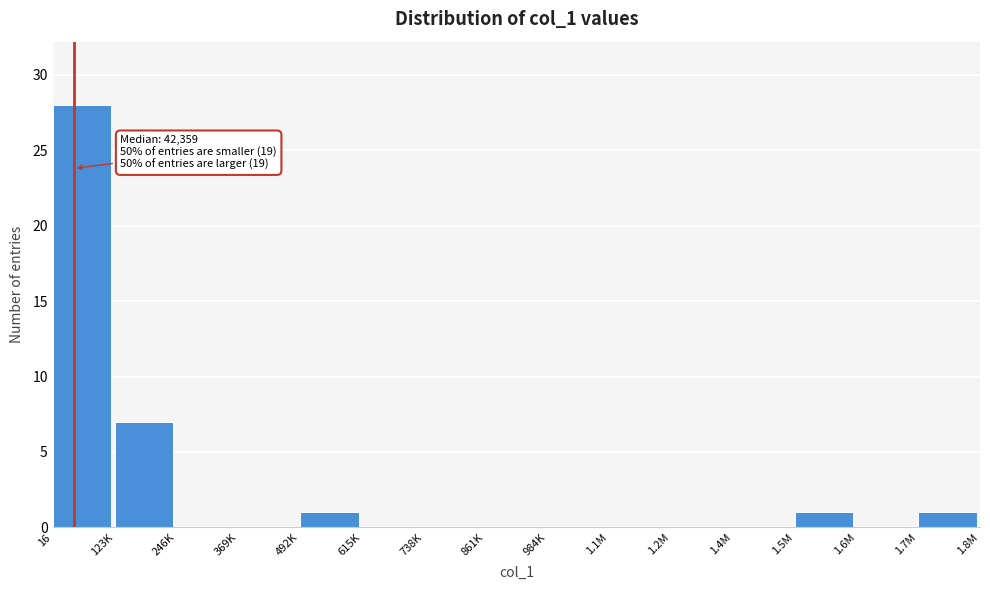

Reading left to right, what are all the values shown in this chart?

16=28	123K=7	246K=0	369K=0	492K=1	615K=0	738K=0	861K=0	984K=0	1.1M=0	1.2M=0	1.4M=0	1.5M=1	1.6M=0	1.7M=1